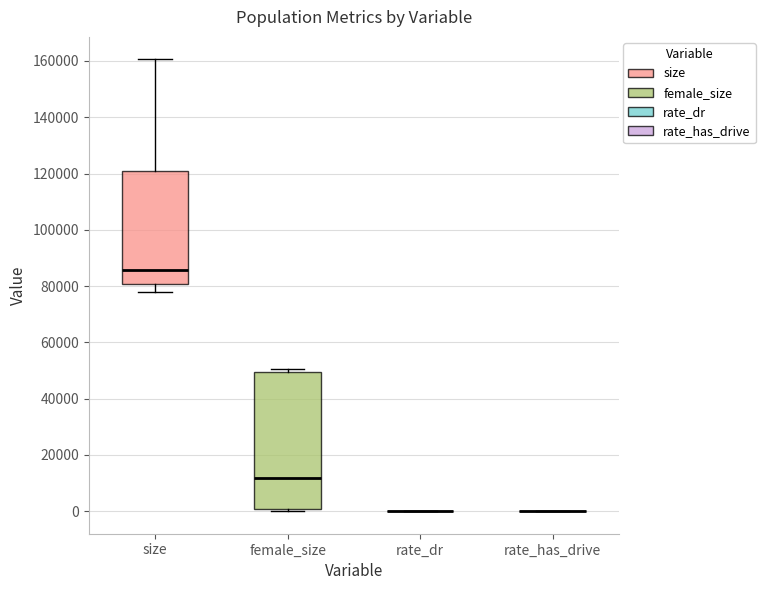

Reading left to right, read every box against the y-axis: the position of its median line, the range the box covers, and the ends of its whiskers. The values are not printed on the chart, so give them approximately, as read against the axis.

size: median 86000, box 80000 to 120000, whiskers 78000 to 160000
female_size: median 12000, box 0 to 50000, whiskers 0 (just below the box's lower edge) to 50000 (just above the box's upper edge)
rate_dr: box collapsed to a line at 0, whiskers 0 to 0
rate_has_drive: box collapsed to a line at 0, whiskers 0 to 0